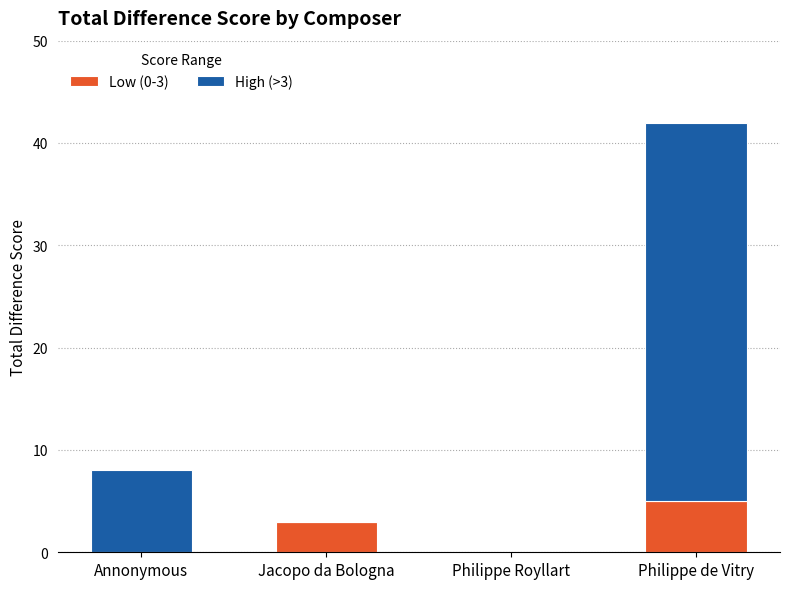

What is the total value across all series at Annonymous?

8